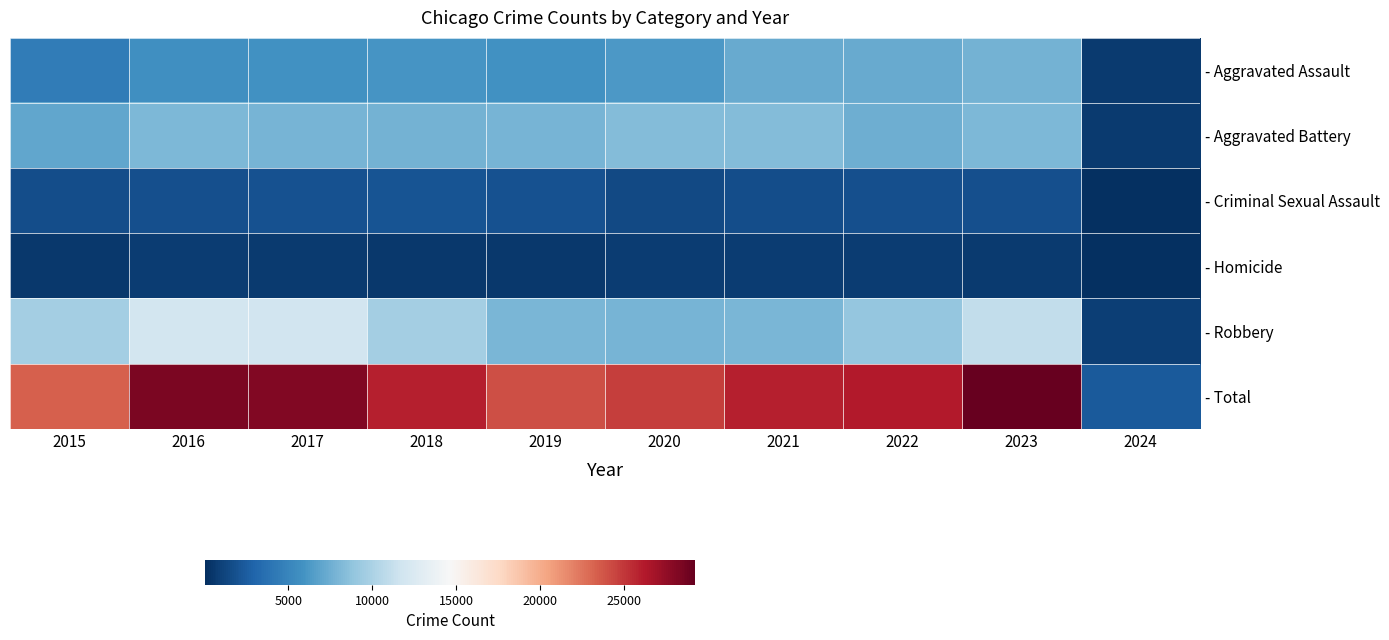

Count the number of categories in the chart.

10